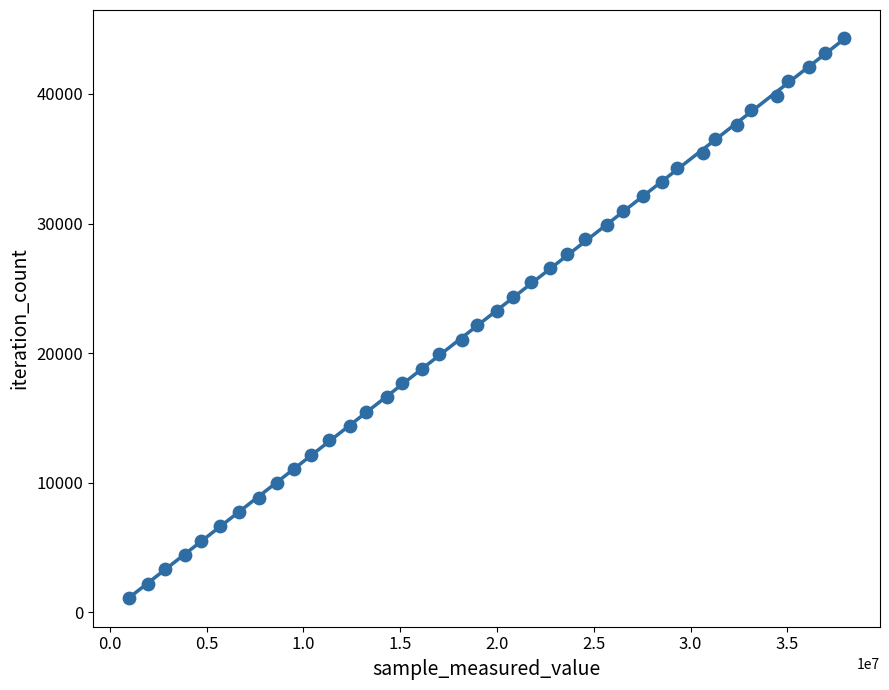

What is the range of Y values (max minus min)?

43173